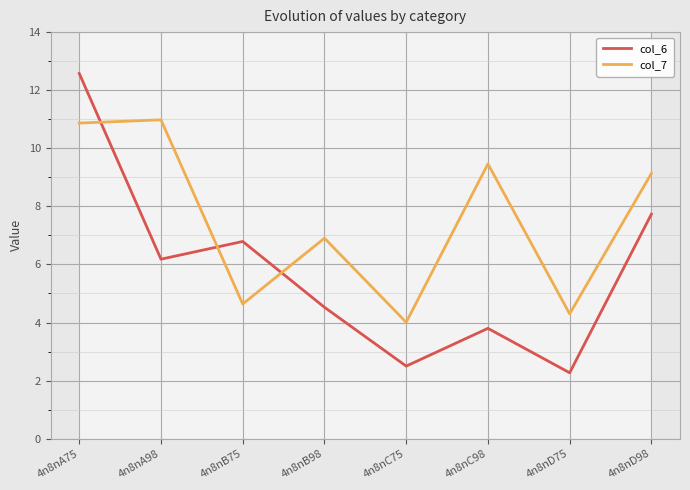

What is the spread (max minus min) of values at 4n8nD75?

2.0